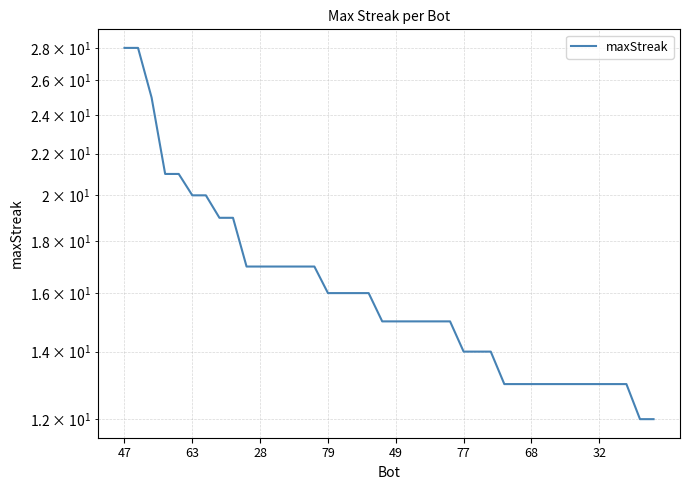

What is the label of the 37th point from the left?

36